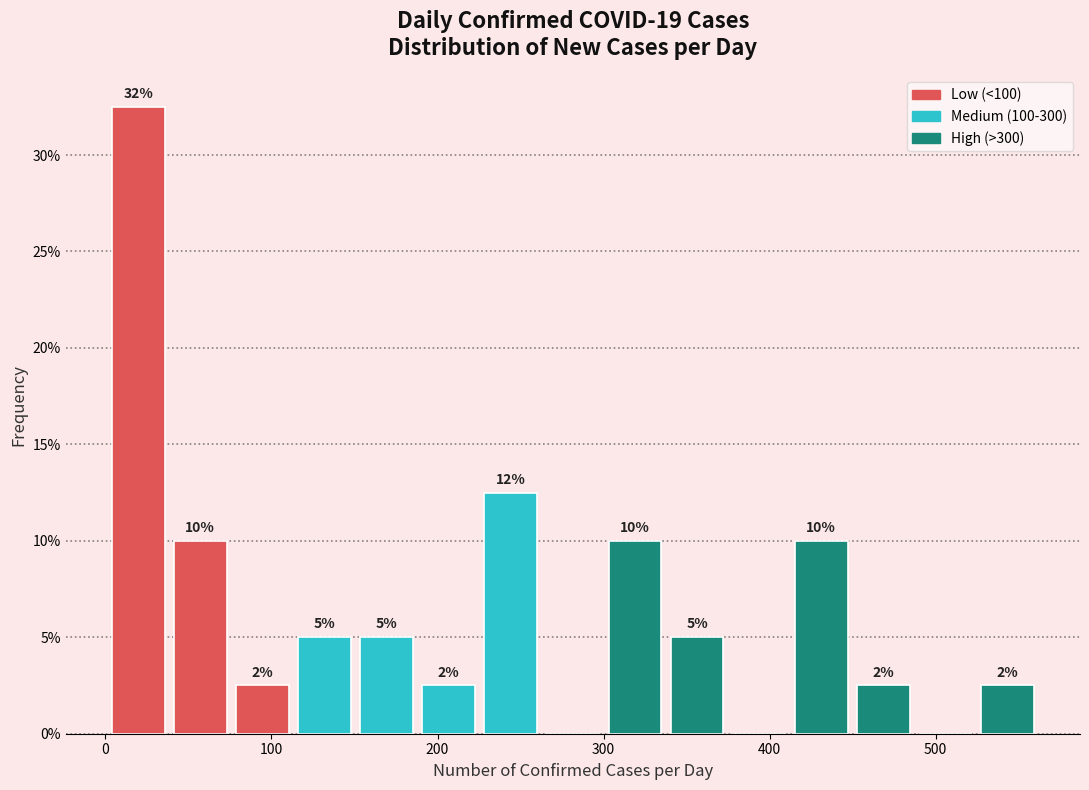

Around what value on the x-axis is the tallest bar? Give the approximate position of its centre, as read against the axis.

20